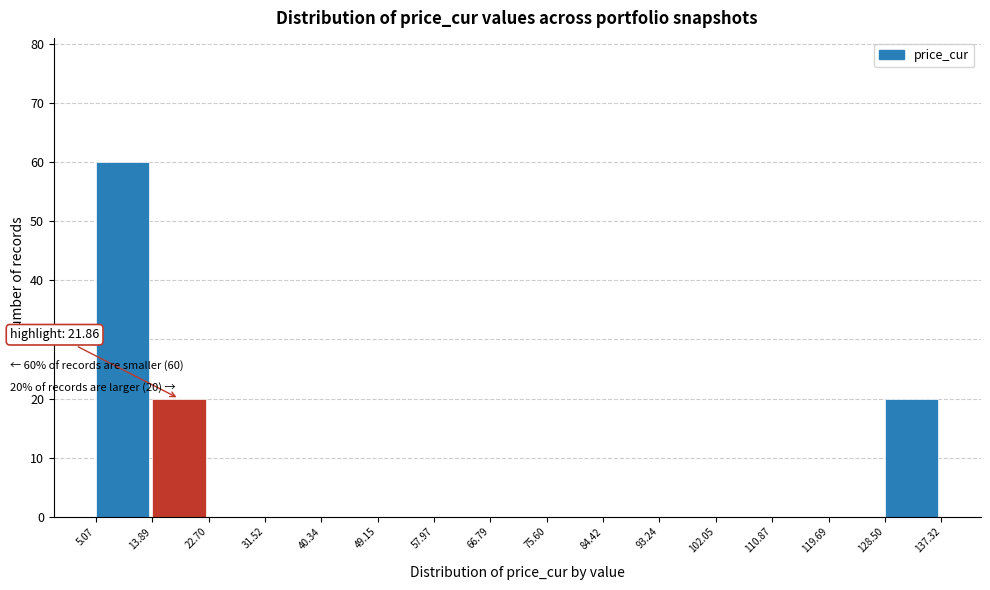

Which range on the x-axis has the tallest bar?

5.07 to 13.89